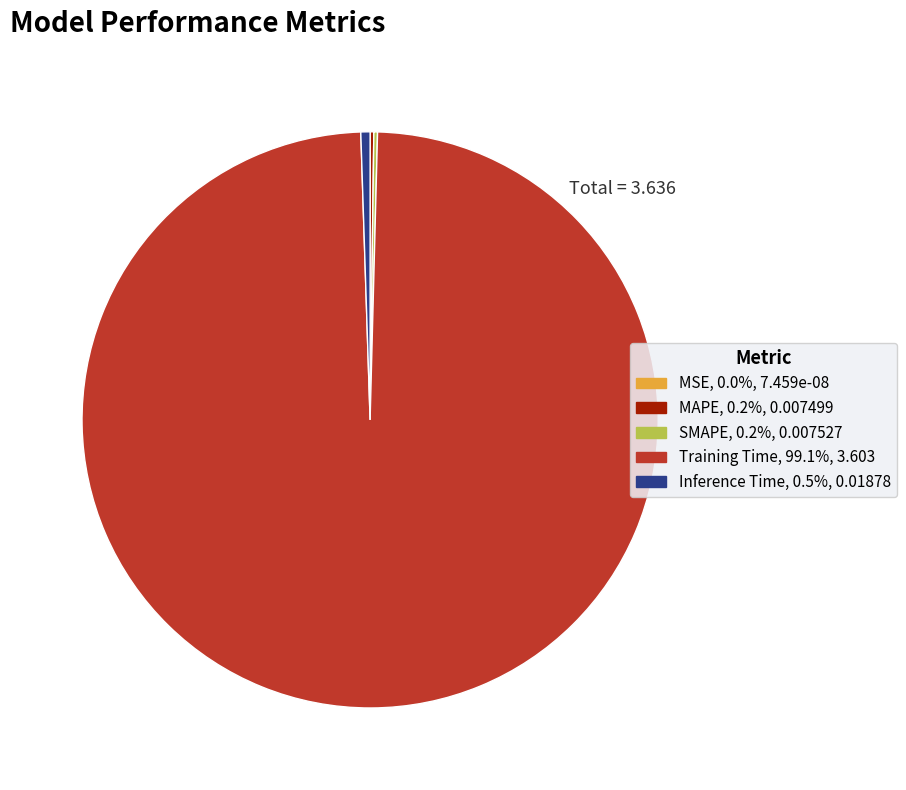

Is it true that Inference Time is 1% of the pie?

True